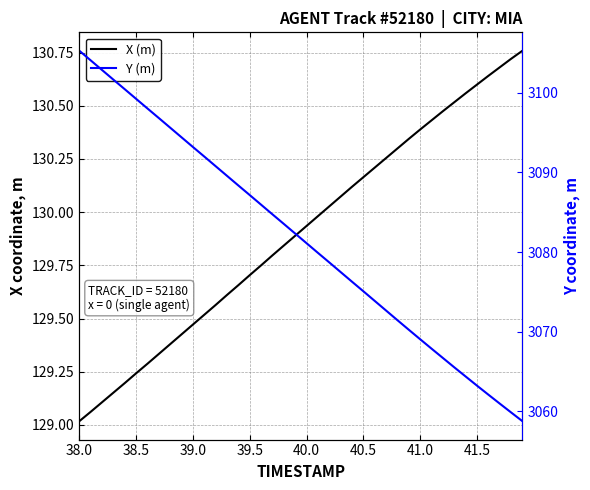

At which category is the sum across all series the highest?

38.0